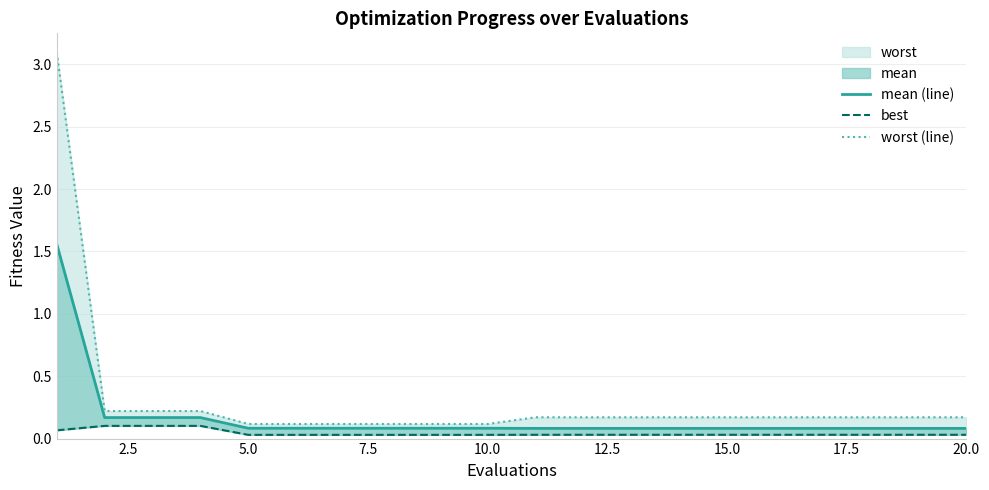

What is the difference between the maximum and minimum values in the mean (line) series?

1.5